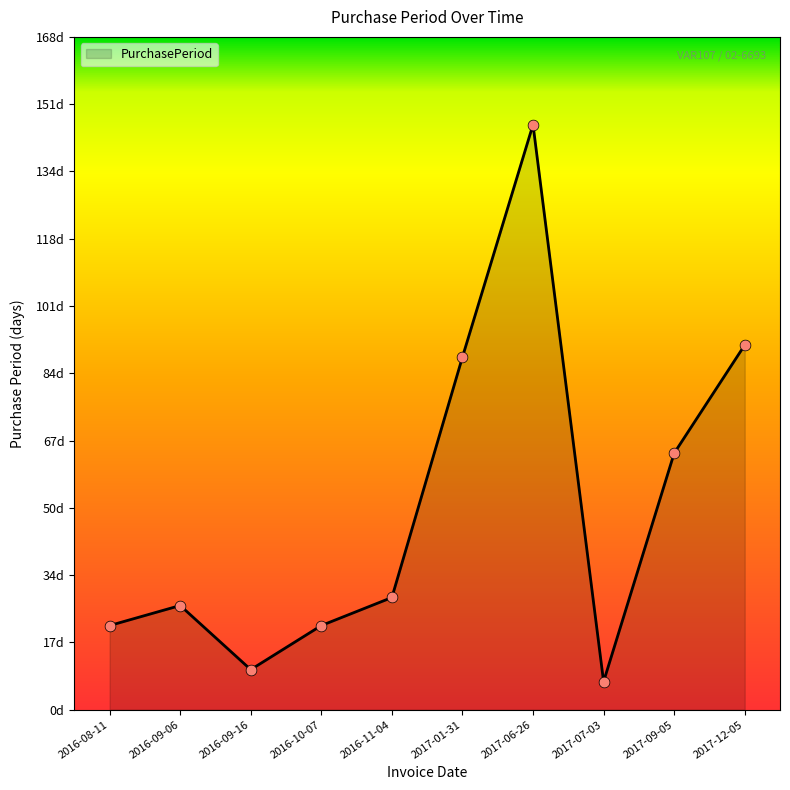

What is the ratio of the value at 2016-09-16 to the value at 2017-09-05?

0.2